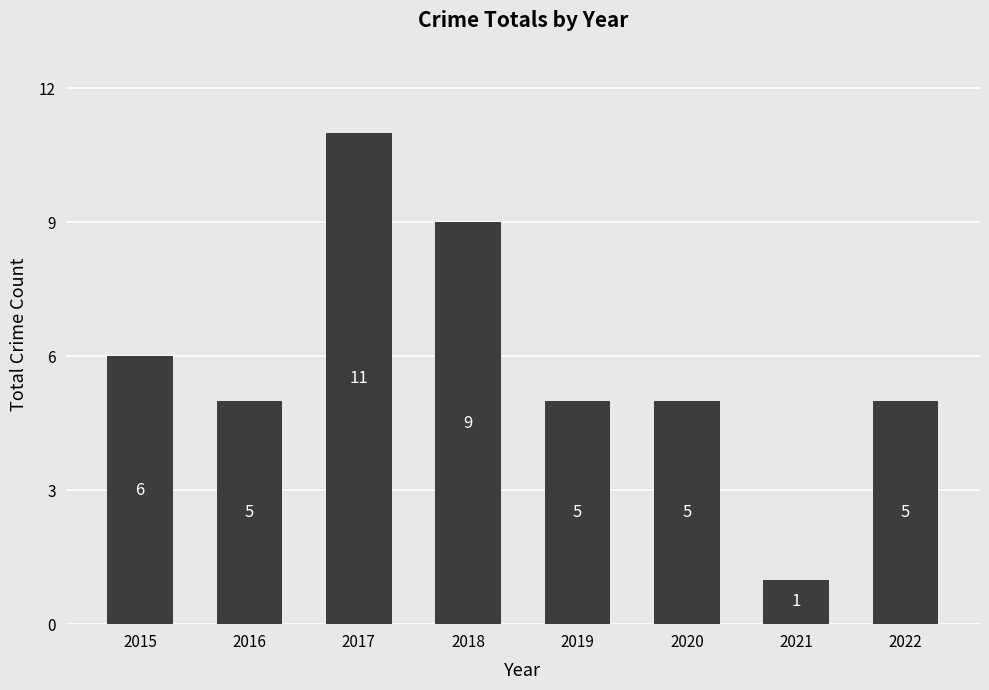

What is the sum of all values?

47